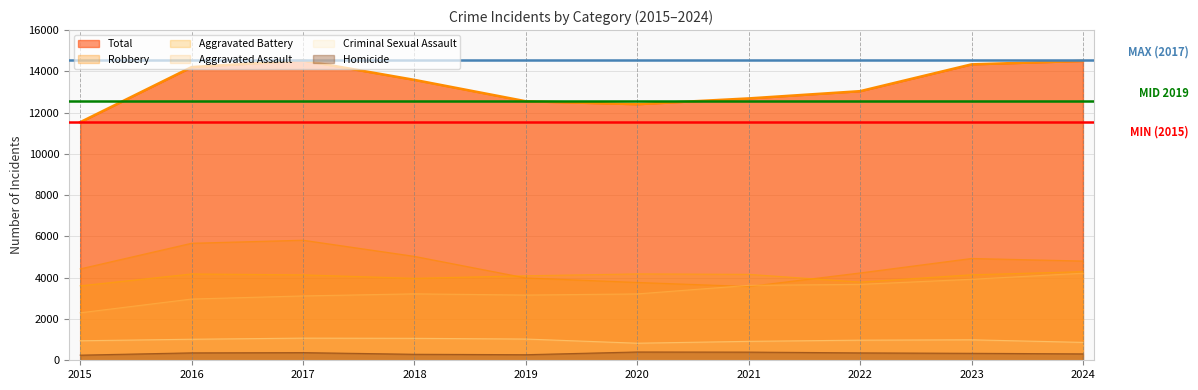

At which label does Aggravated Battery reach its minimum?

2015